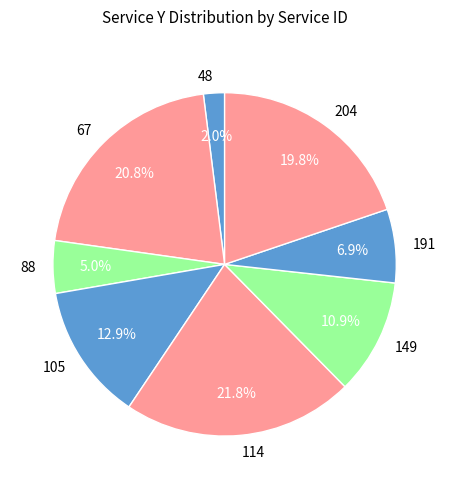

Approximately how many times larger is the value at 88 compared to 114?

0.2